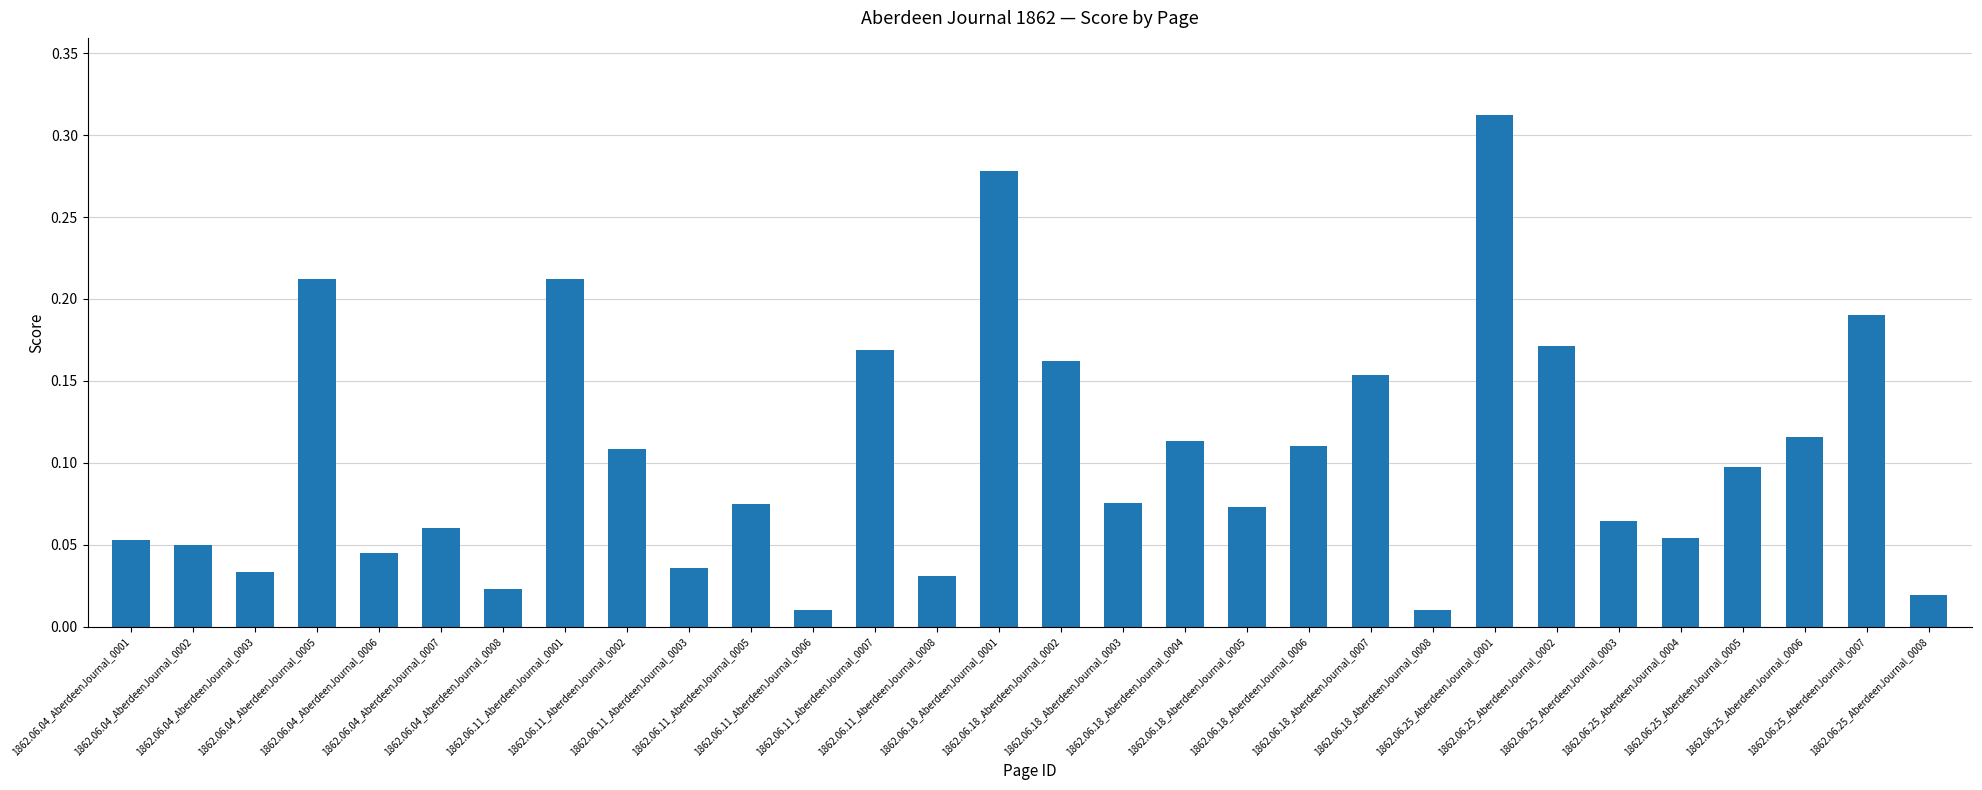

What is the sum of all values?

3.1